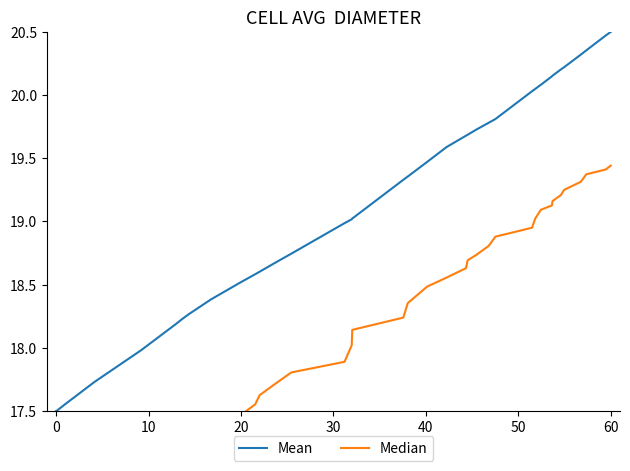

What is the highest value of the Mean series?

20.5